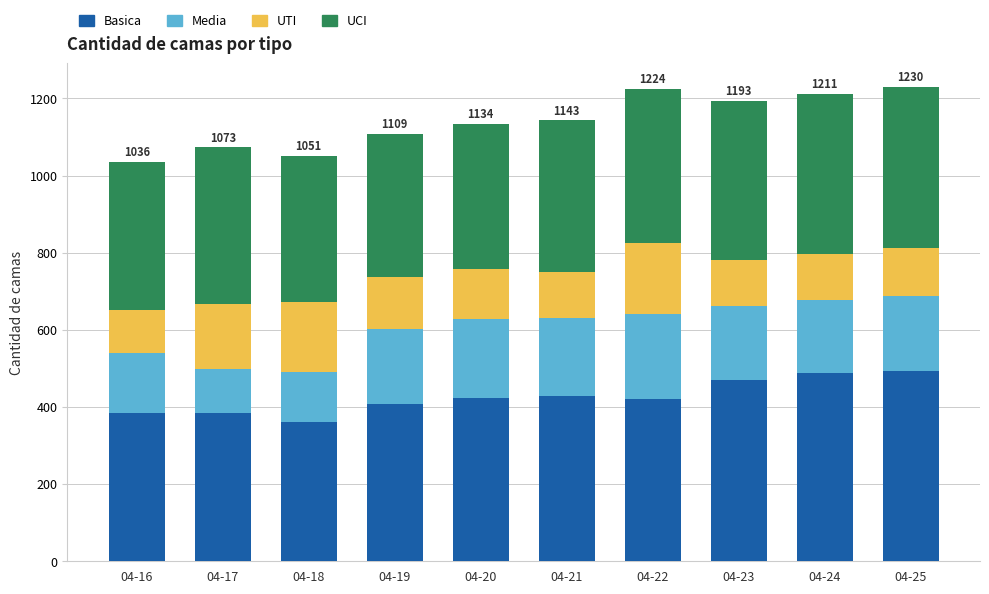

How many distinct data groups are displayed?

4